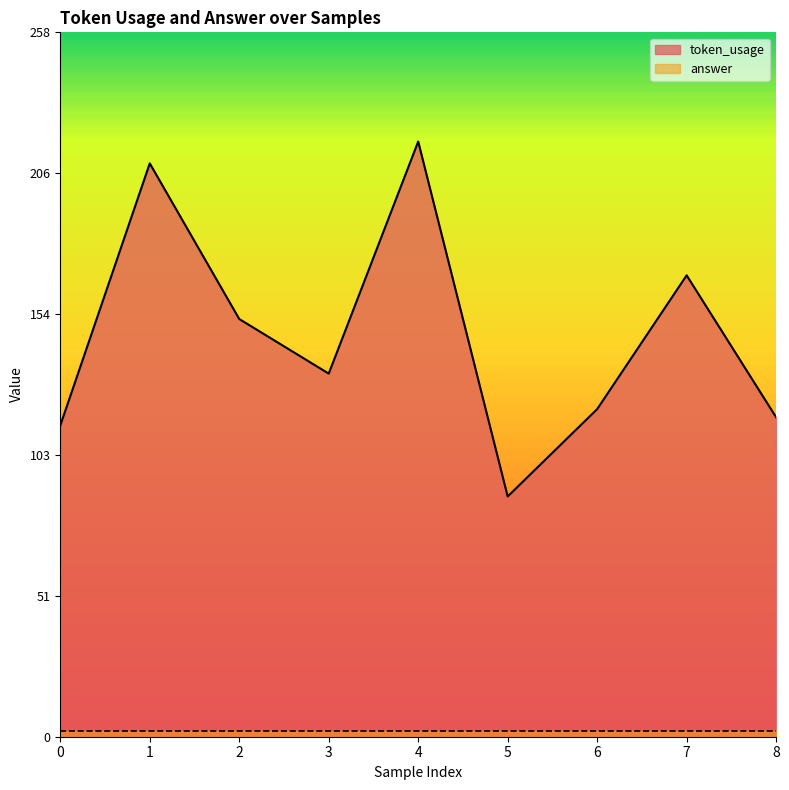

What is the smallest value displayed?

88